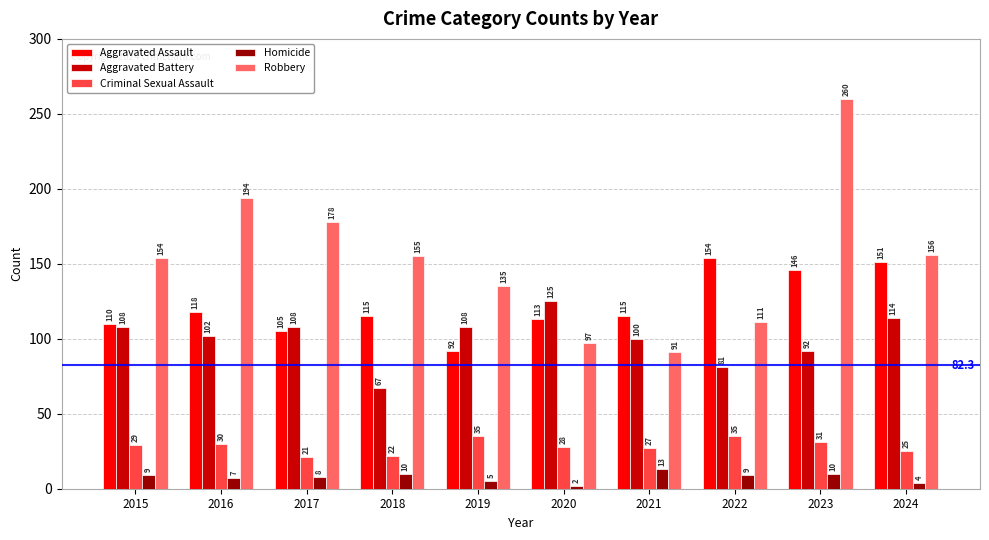

Reading right to left, list all the values displayed in this chart.

Aggravated Assault: 2024=151	2023=146	2022=154	2021=115	2020=113	2019=92	2018=115	2017=105	2016=118	2015=110
Aggravated Battery: 2024=114	2023=92	2022=81	2021=100	2020=125	2019=108	2018=67	2017=108	2016=102	2015=108
Criminal Sexual Assault: 2024=25	2023=31	2022=35	2021=27	2020=28	2019=35	2018=22	2017=21	2016=30	2015=29
Homicide: 2024=4	2023=10	2022=9	2021=13	2020=2	2019=5	2018=10	2017=8	2016=7	2015=9
Robbery: 2024=156	2023=260	2022=111	2021=91	2020=97	2019=135	2018=155	2017=178	2016=194	2015=154